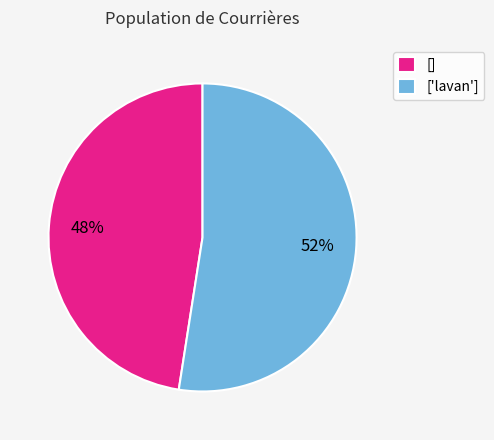

To the nearest percent, what percentage of the pie is ['lavan']?

52%